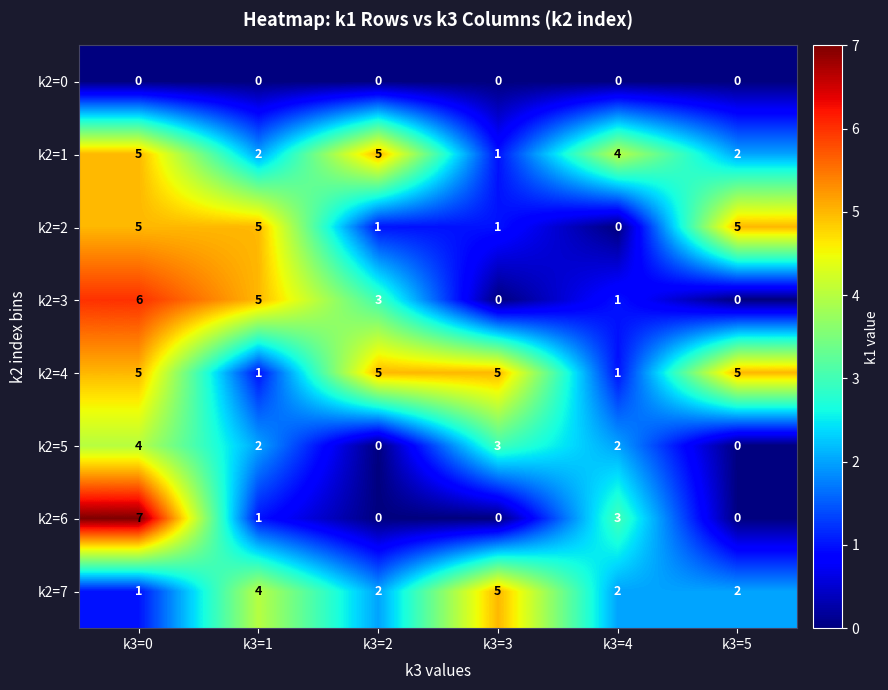

How many series are shown in this chart?

8